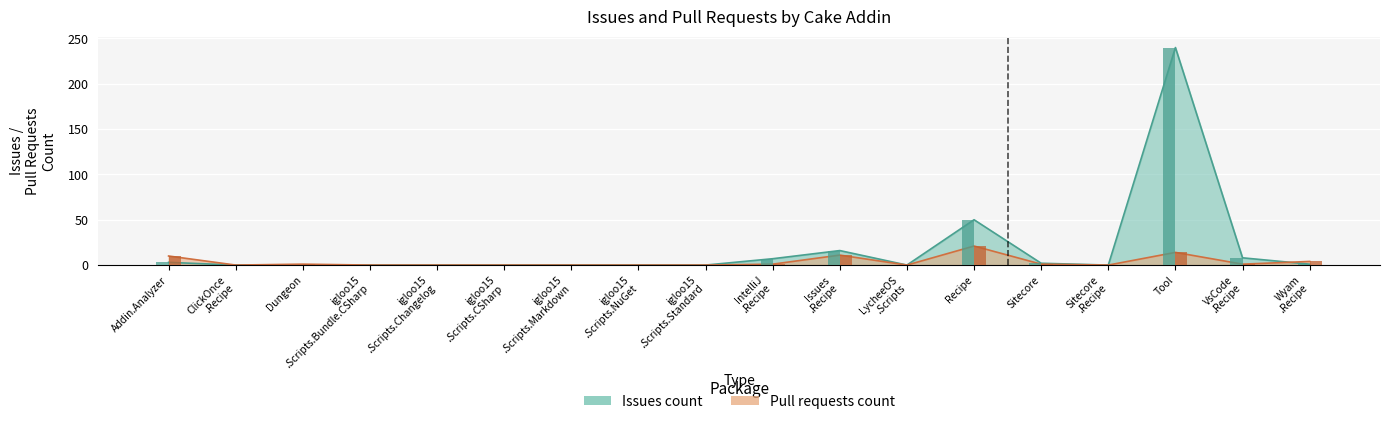

What are all the series names shown in the legend?

Issues count, Pull requests count